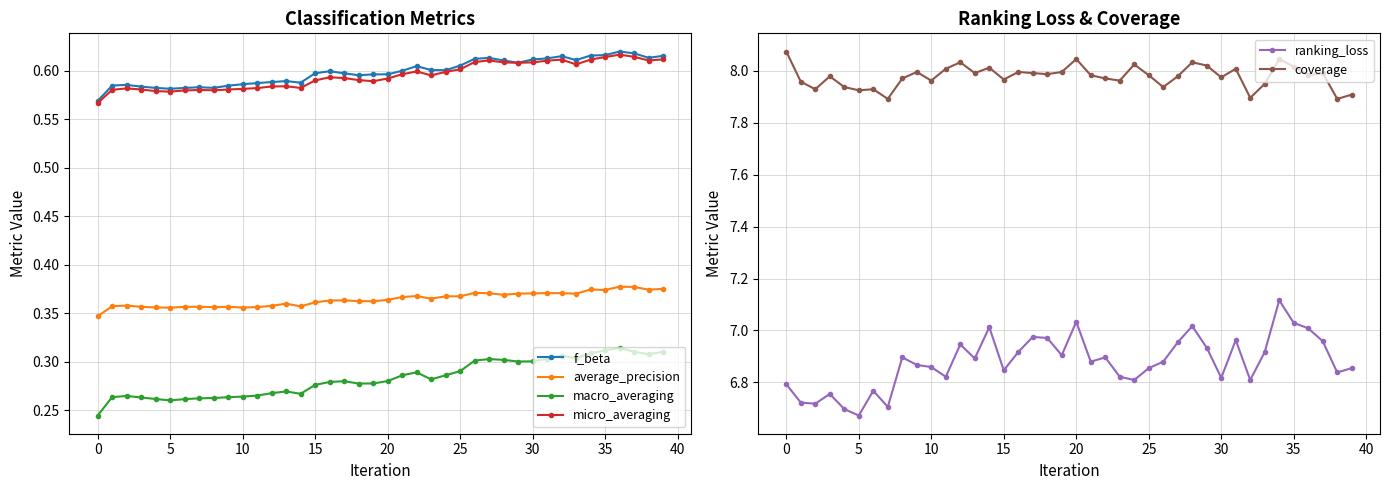

What is the sum of the micro_averaging values at 17 and 12?

1.2